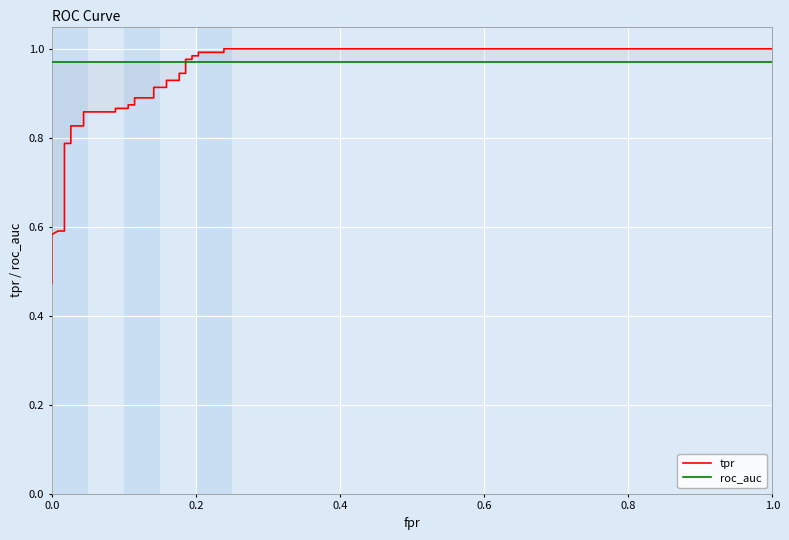

List the series in order of their peak value, highest first.

tpr, roc_auc